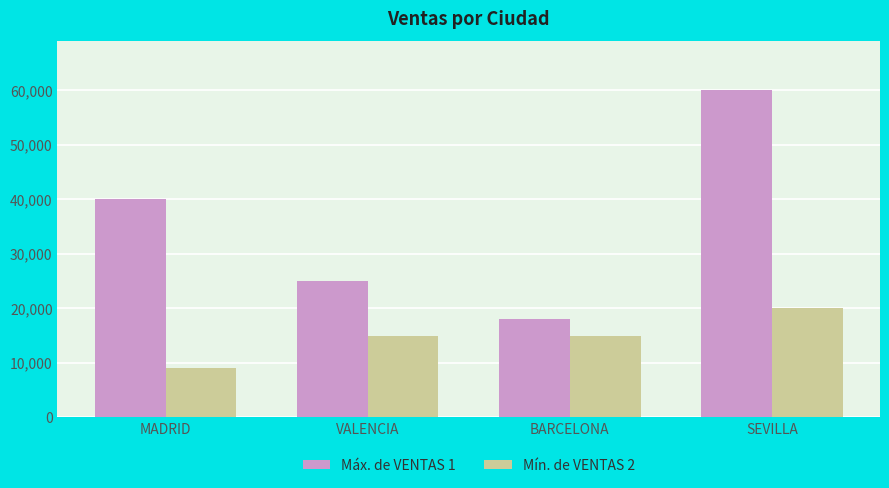

Reading left to right, list all the values displayed in this chart.

Máx. de VENTAS 1: 40000	25000	18000	60000
Mín. de VENTAS 2: 9000	15000	15000	20000